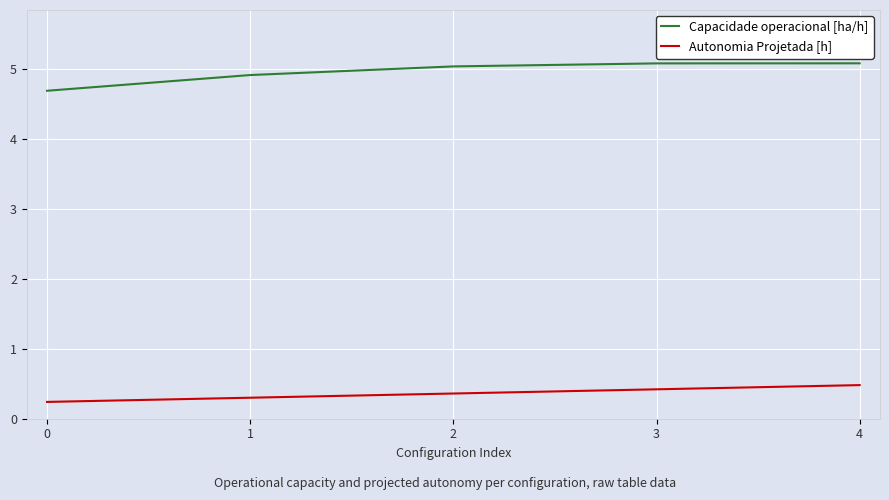

Is it true that Autonomia Projetada [h] equals 0.4 at 3?

True